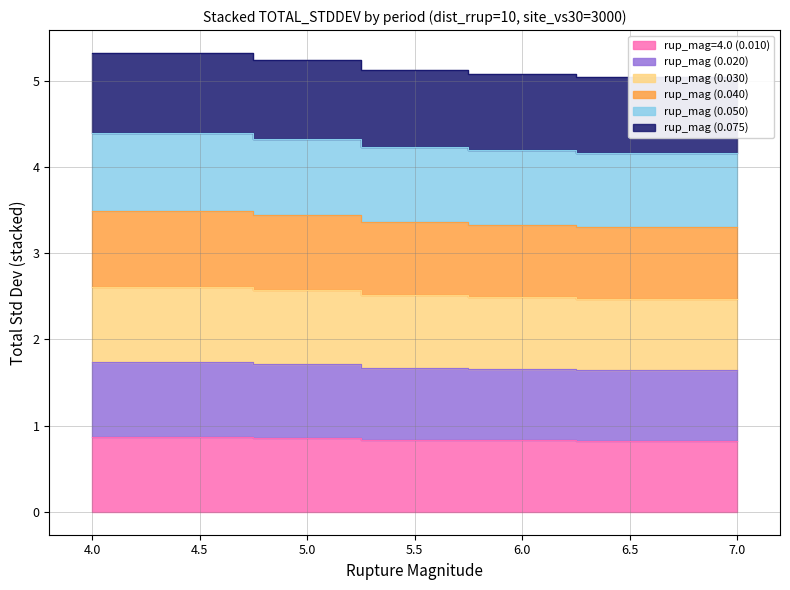

Which category has the highest value across all series?

4.0